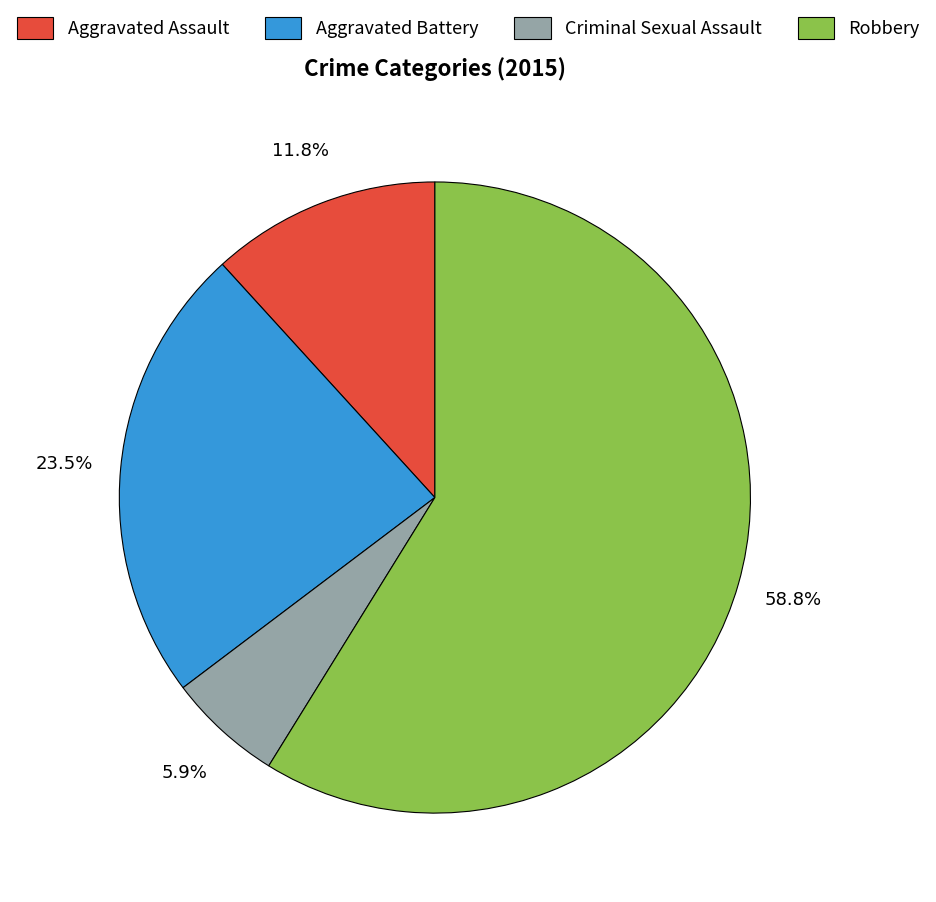

To the nearest percent, what is the difference between the largest and smallest slice percentages?

53%